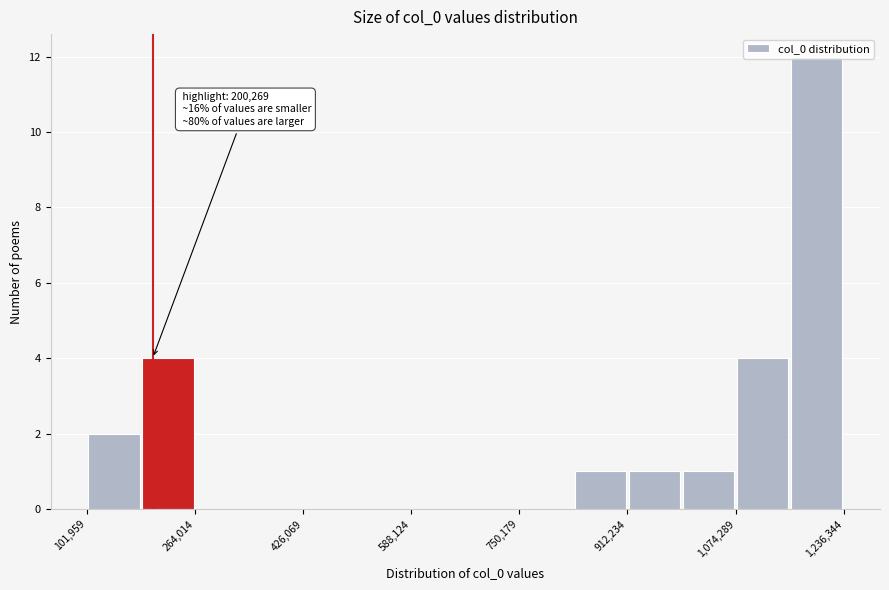

Which range on the x-axis has the tallest bar?

1160000 to 1240000